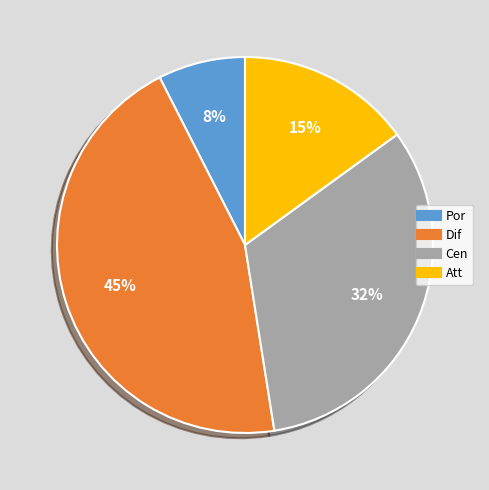

Between Dif and Cen, which is larger?

Dif